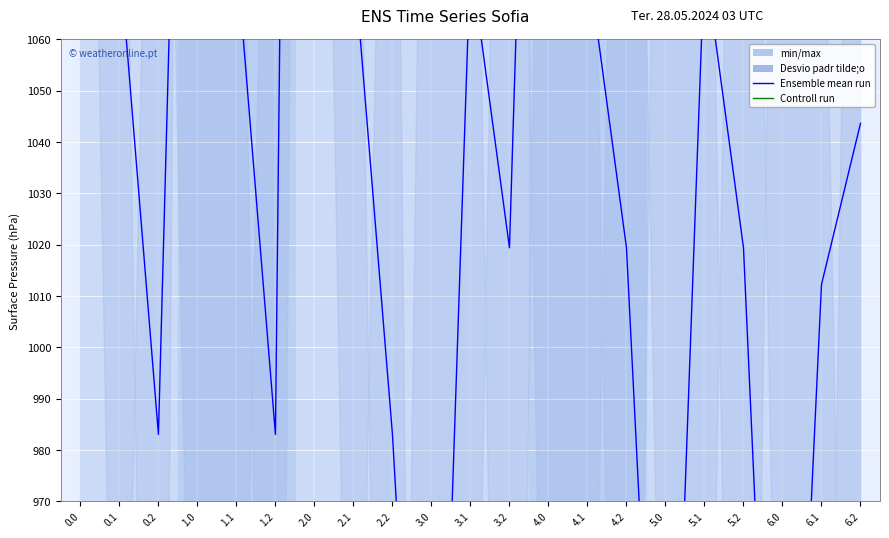

What is the lowest value of the Ensemble mean run series?

850.0